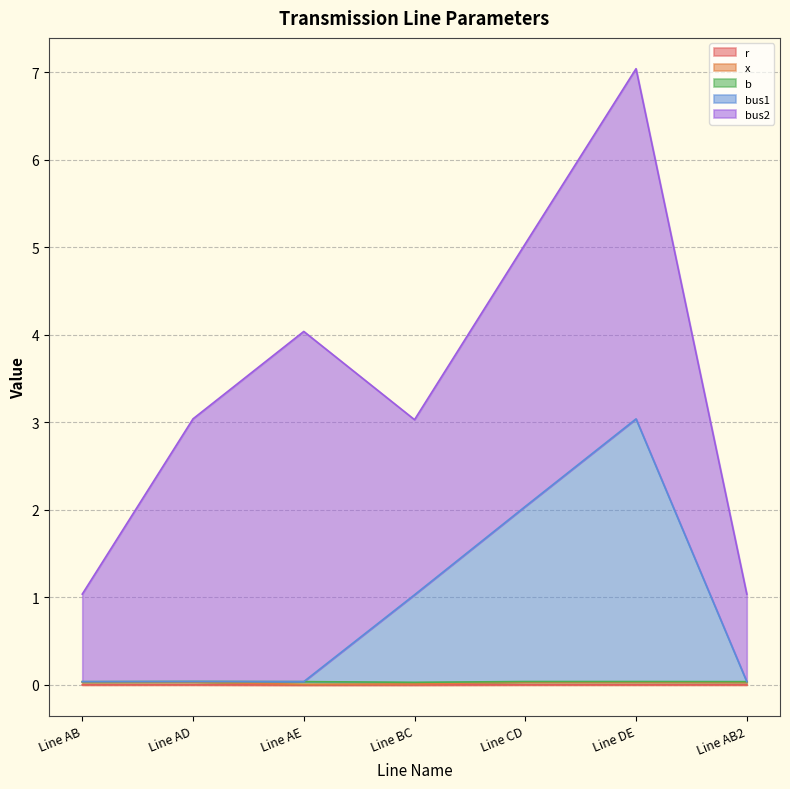

In bus1, how many points are lower than both neighbors (excluding endpoints)?

1